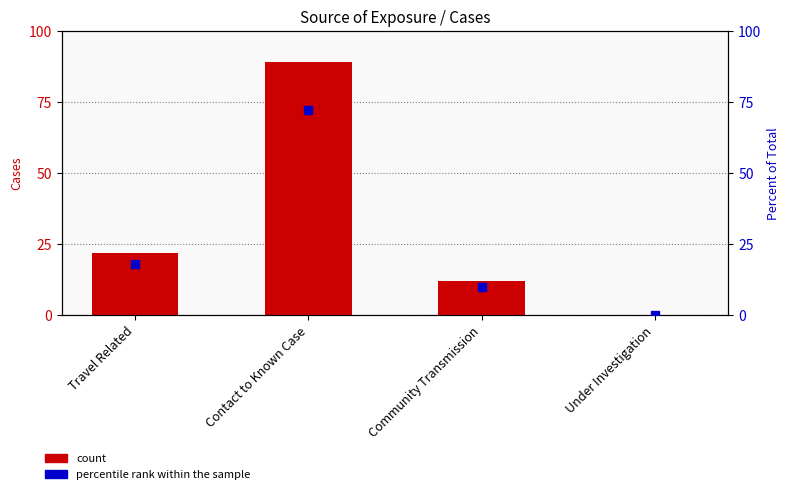

Which series contains the highest Y value?

count